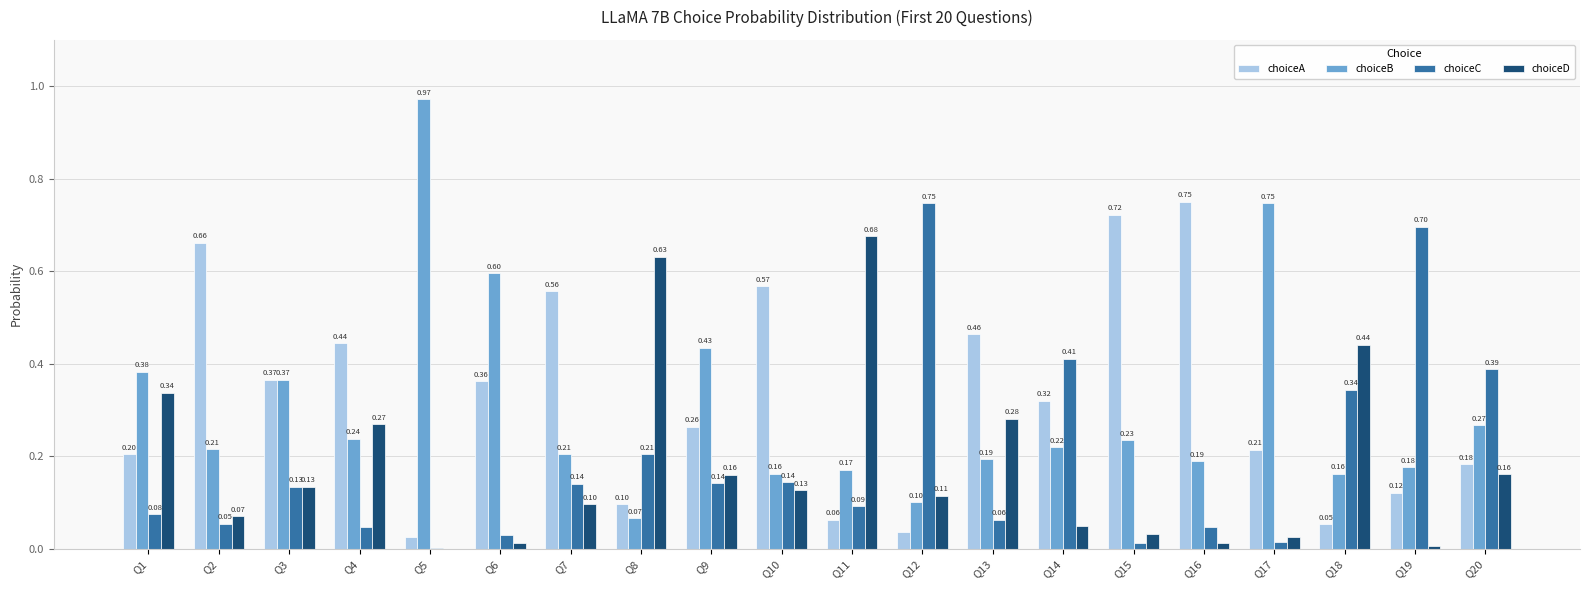

Is the value of choiceB at Q6 greater than the value of choiceA at Q16?

No